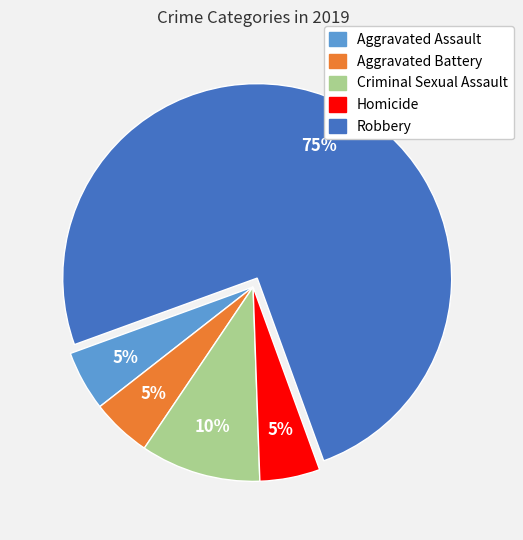

Do Robbery and Homicide together represent more than half of the pie?

Yes